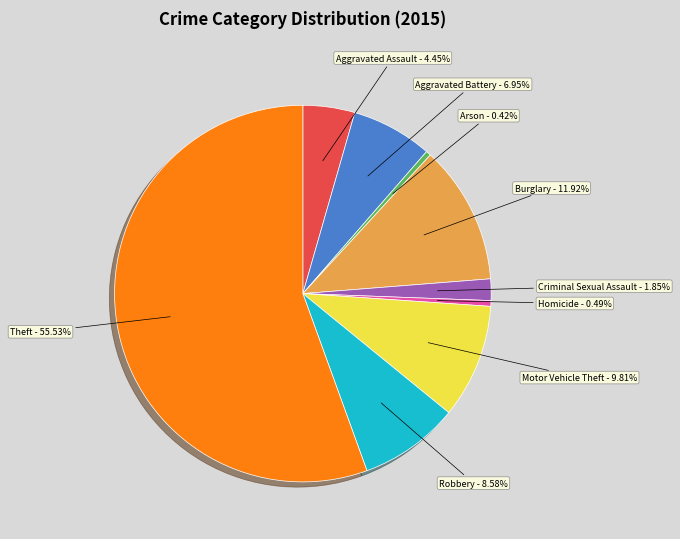

Does any single category account for the majority?

Yes